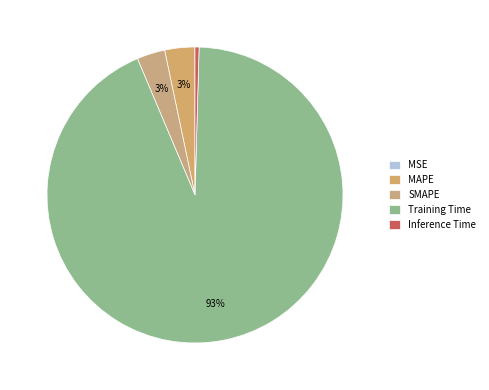

Count the number of slices in the pie.

5